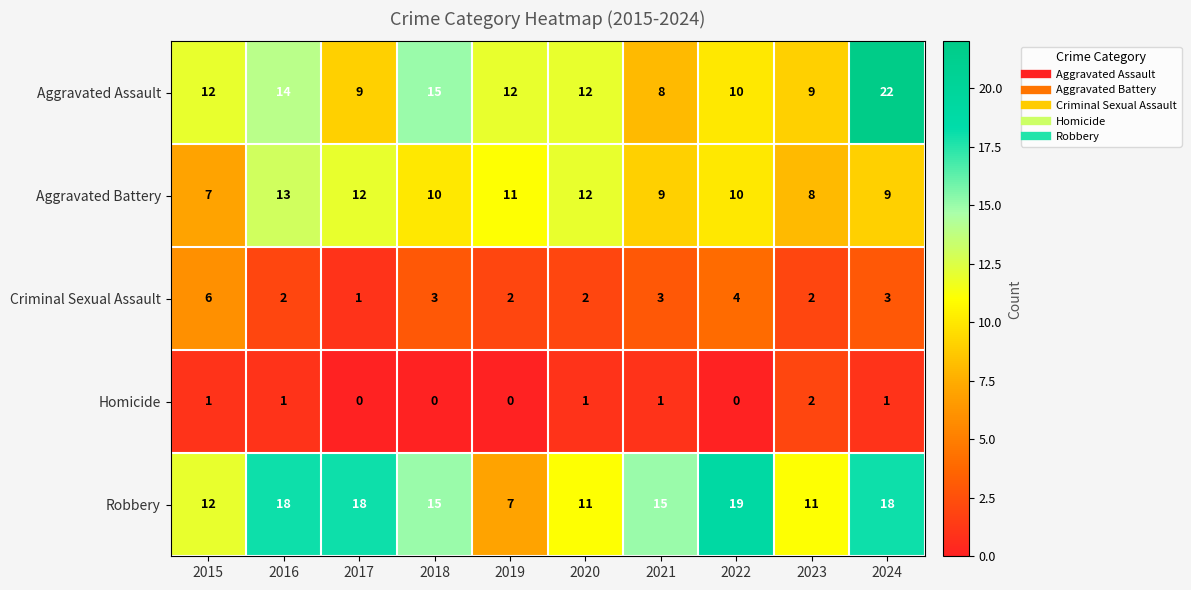

Which series has the largest total across all categories?

Robbery